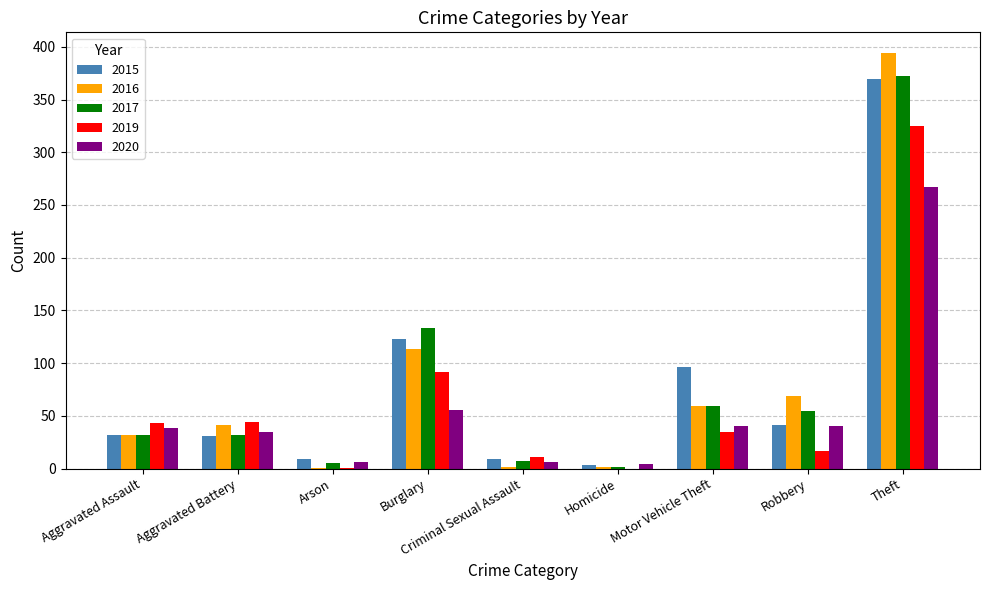

At which category does the chart reach its peak across all series?

Theft